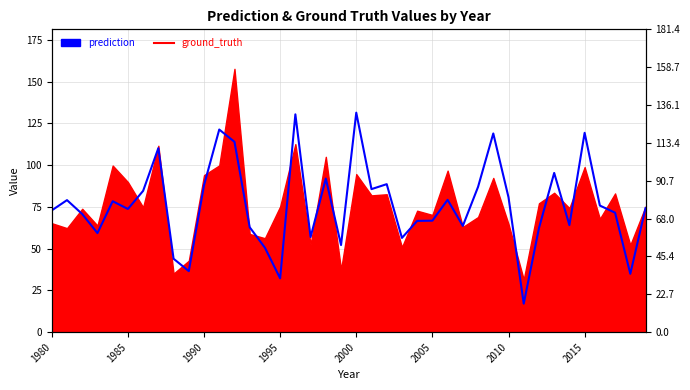

The value at 1995 is 88.1. True or false?

False